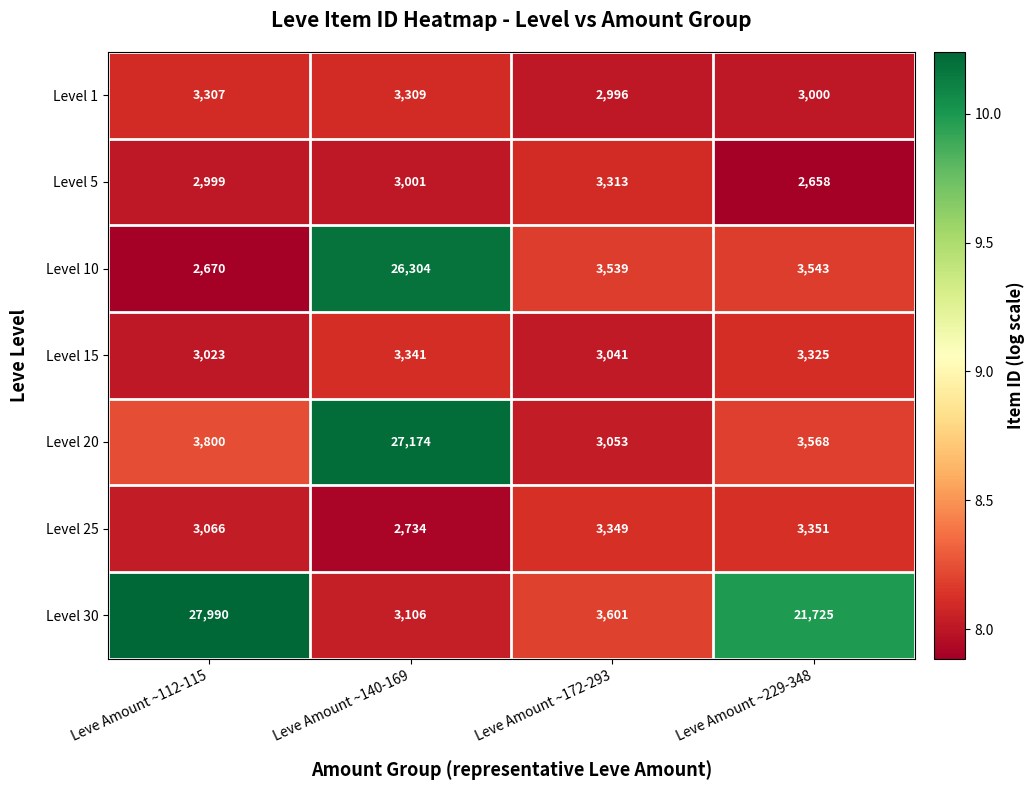

What is the difference between the Level 20 values at Leve Amount ~172-293 and Leve Amount ~140-169?

24121